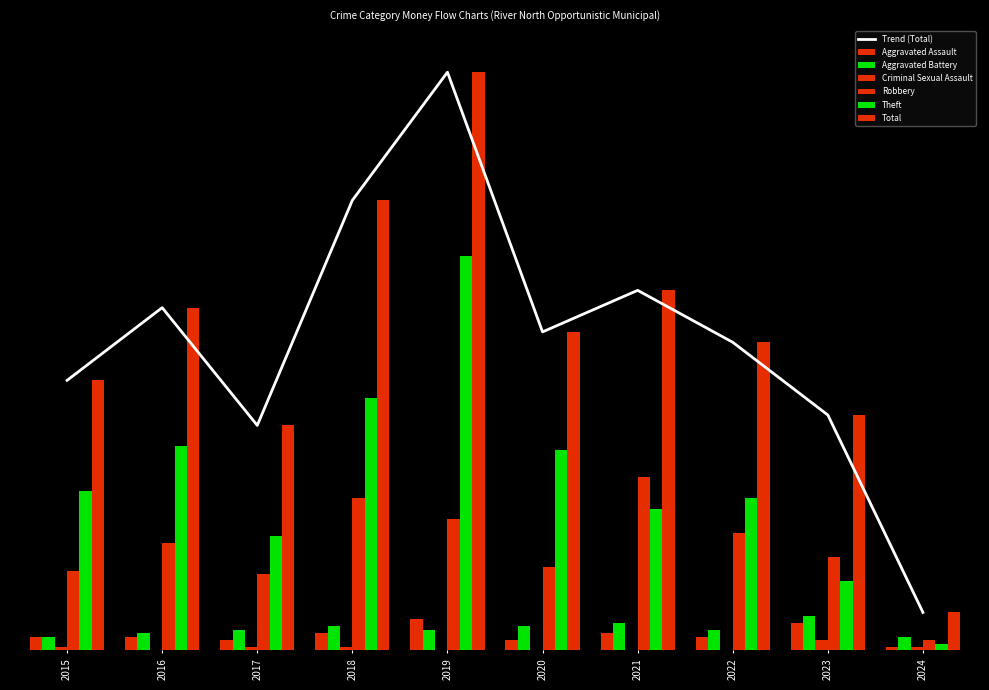

Between 2022 and 2023, which is larger?

2023